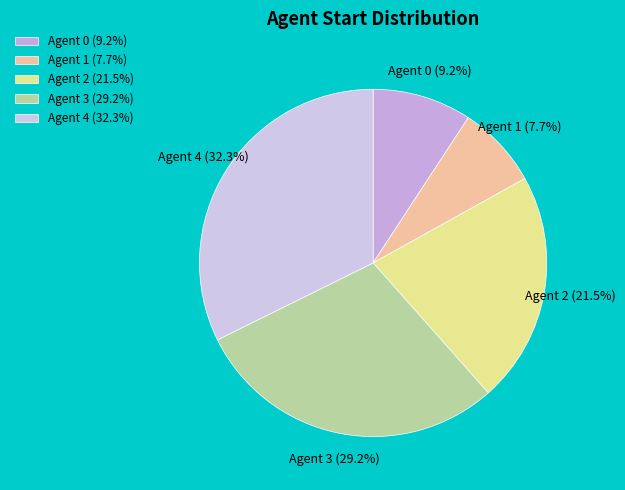

Between Agent 2 and Agent 4, which is larger?

Agent 4